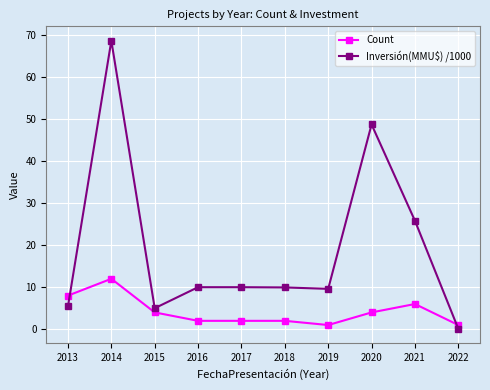

How many lines are shown in the chart?

2